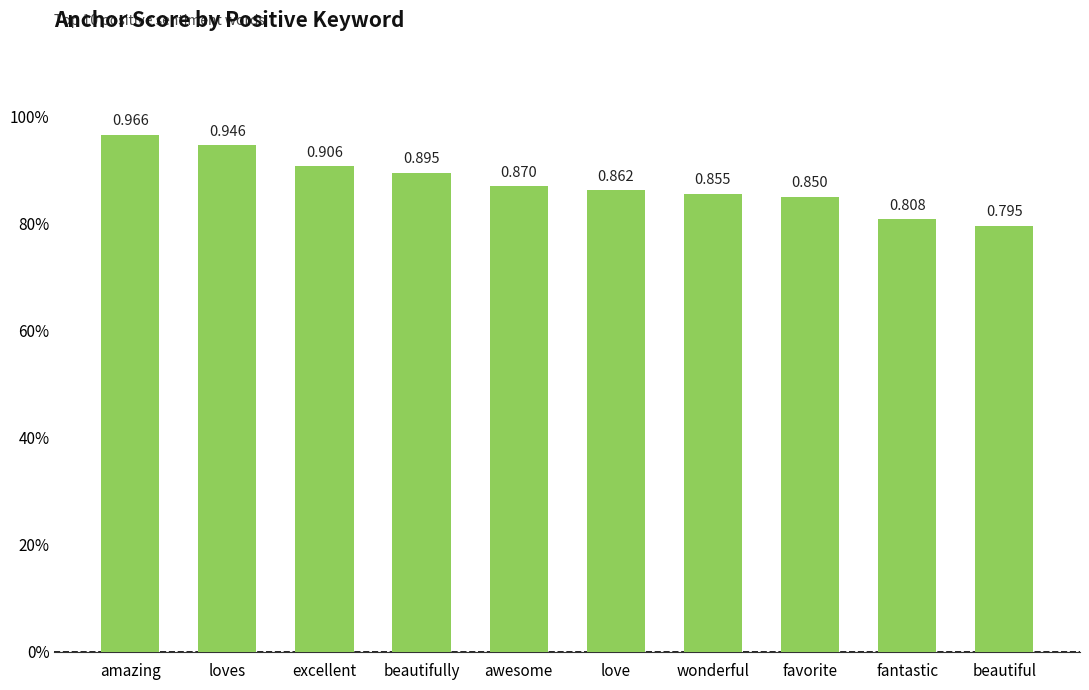

At which category does the chart reach its peak across all series?

amazing